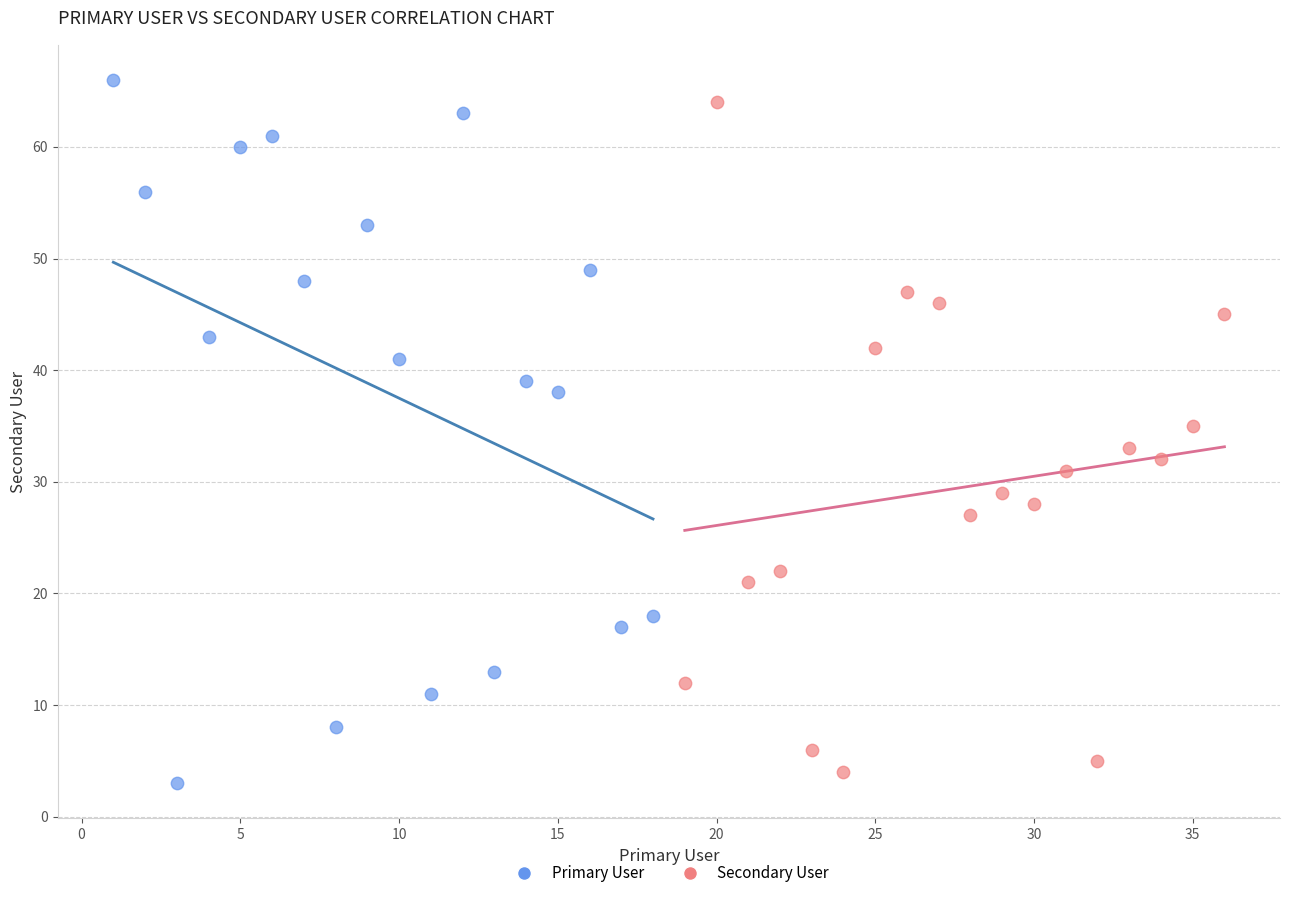

Which series has the largest Y range (max minus min)?

Primary User